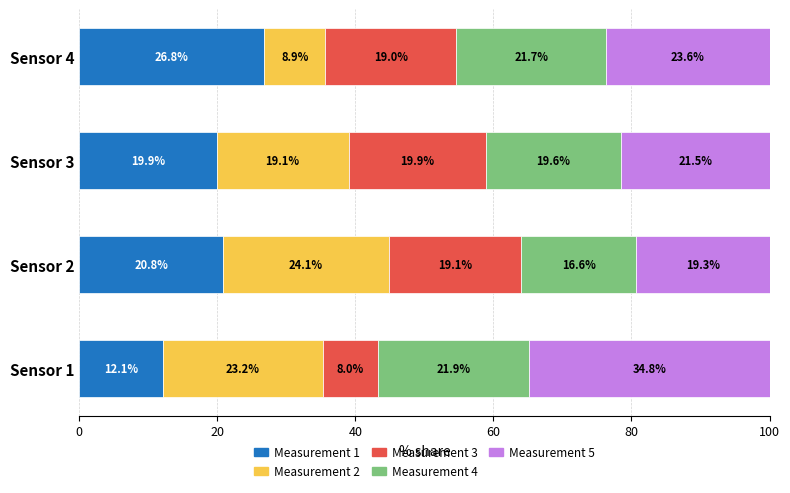

At which label is Measurement 1 closest to 19?

Sensor 3